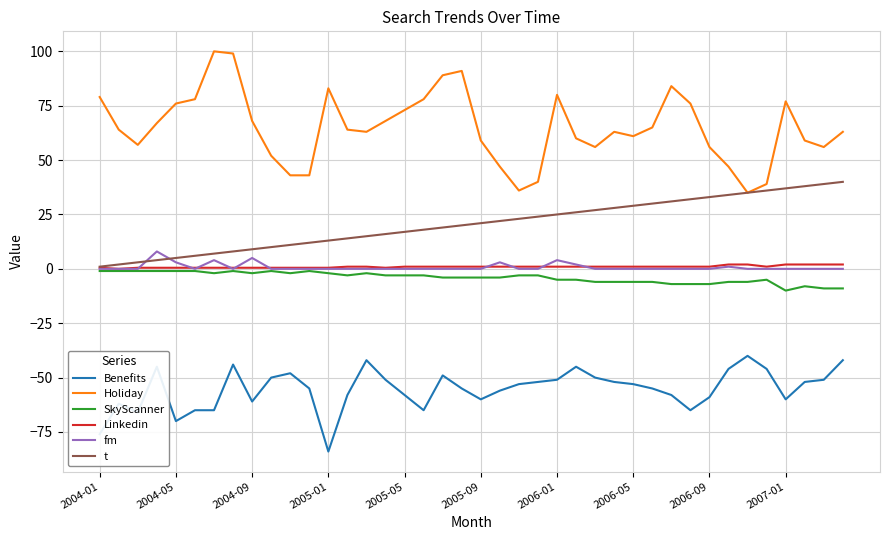

True or false: Linkedin and Holiday intersect in this chart.

False